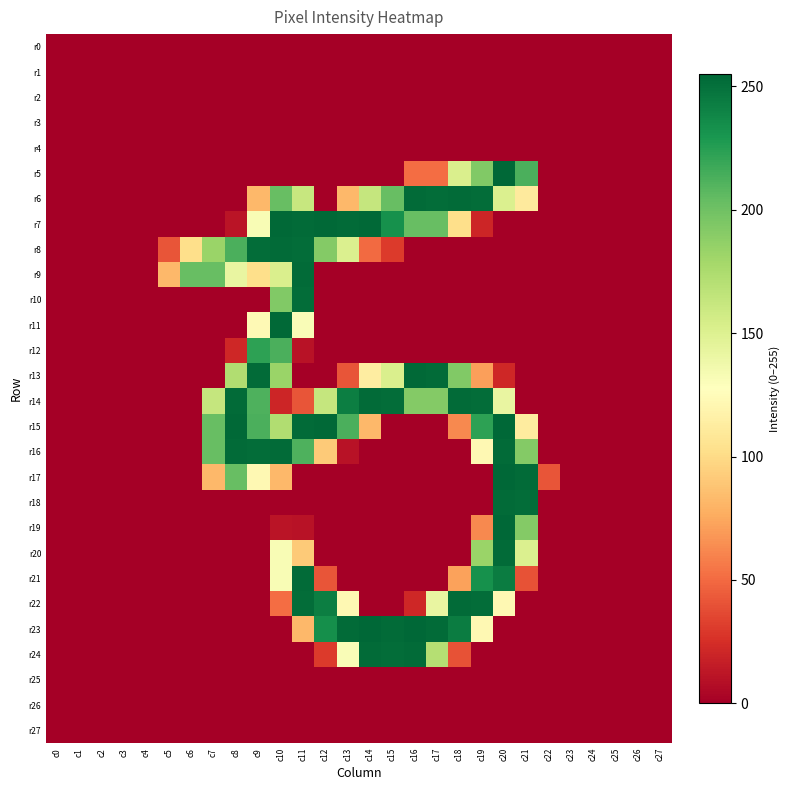

Which series has the largest range (max minus min)?

r5